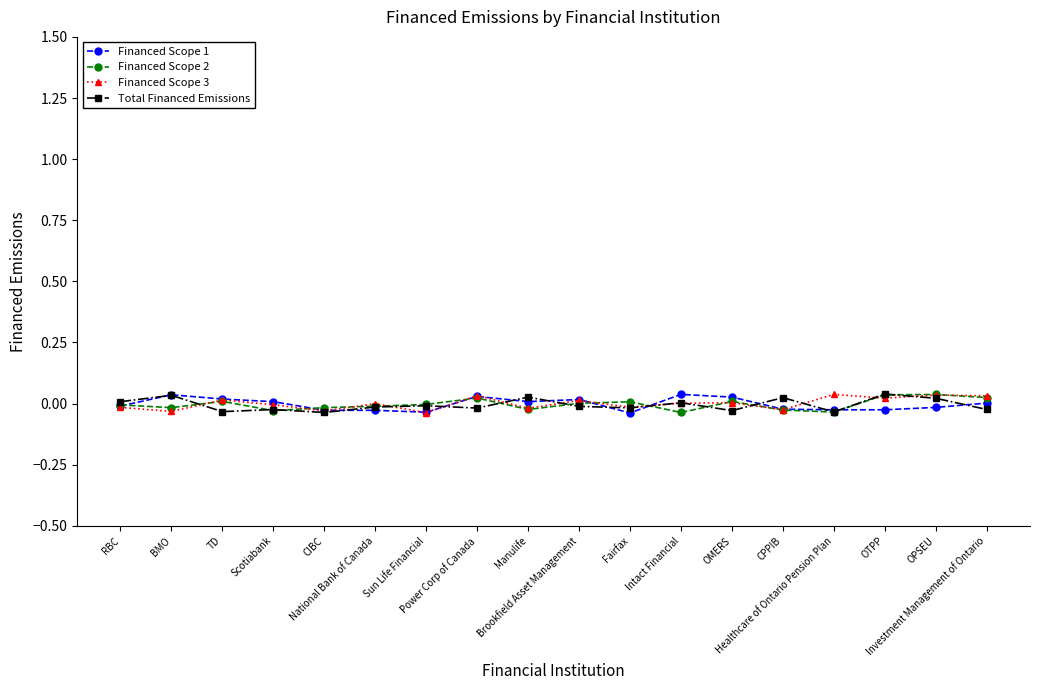

Does the chart have visible grid lines?

No